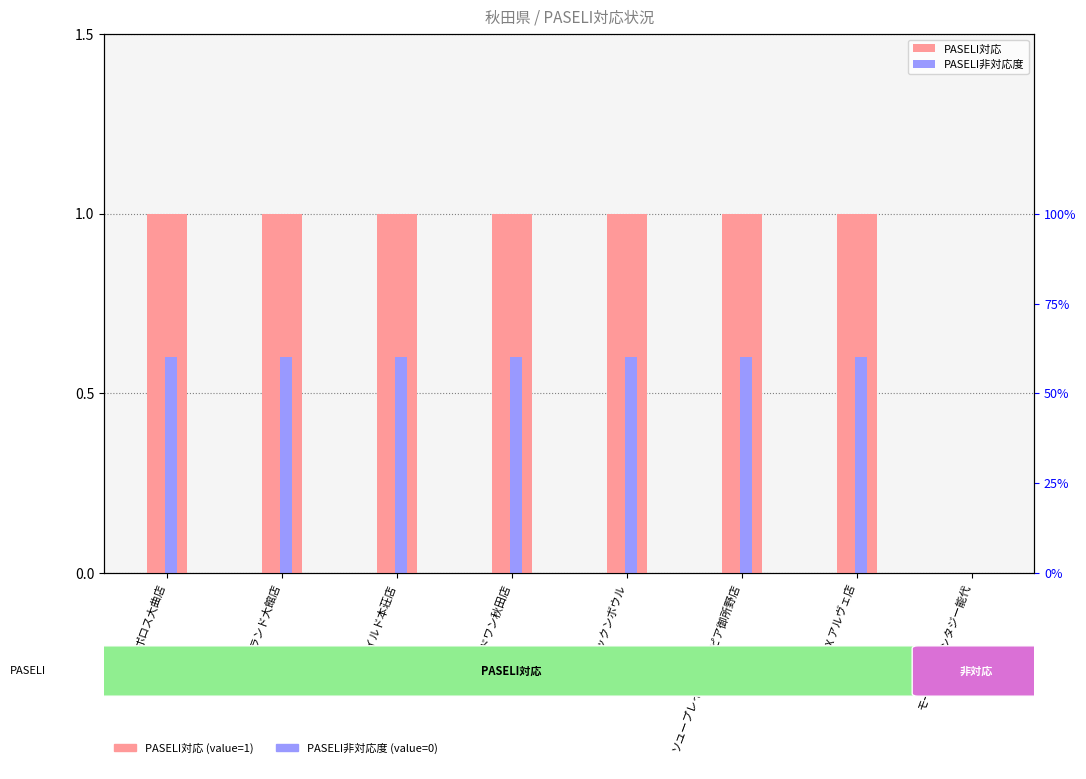

How many bars are there in total?

16